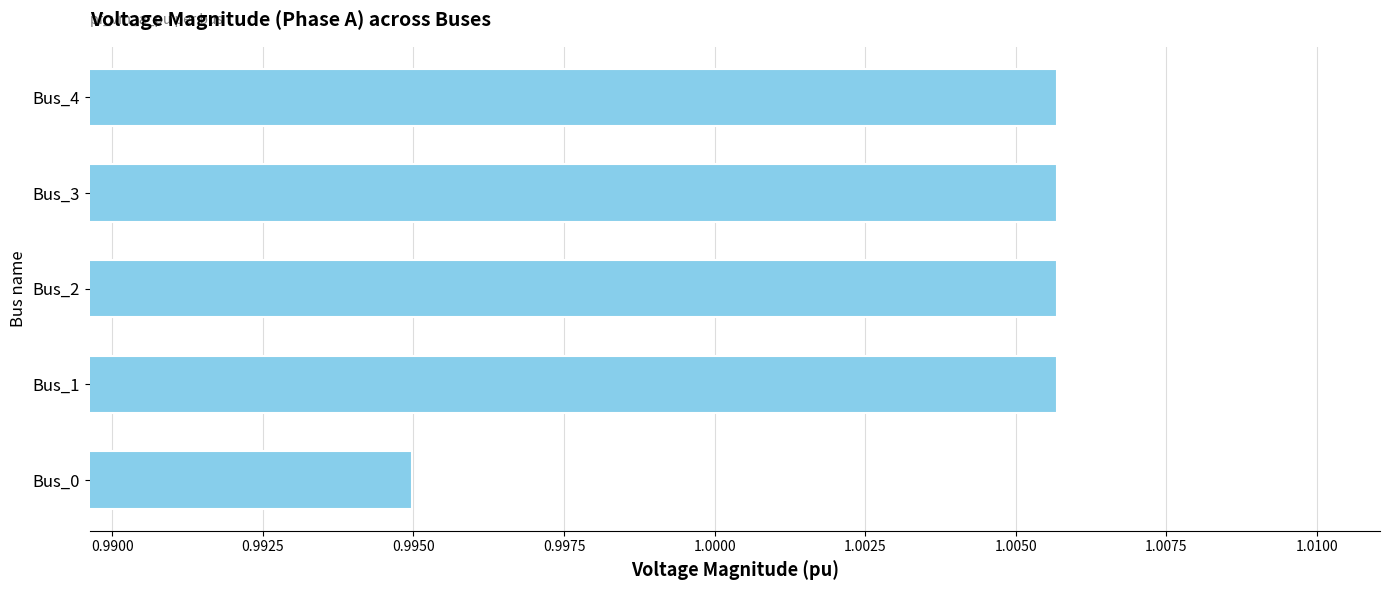

Count the values in the range 1 to 2.

4